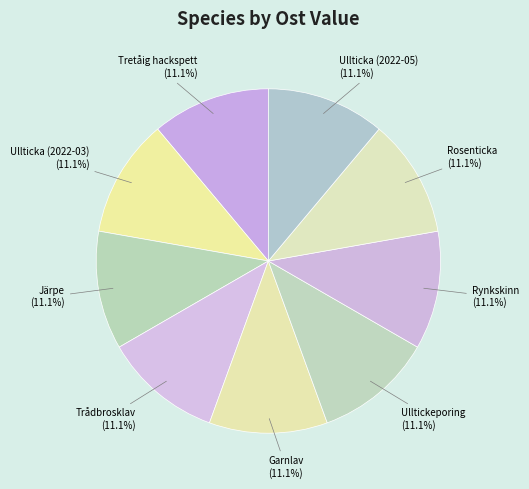

Is it true that Ulltickeporing is 11% of the pie?

True